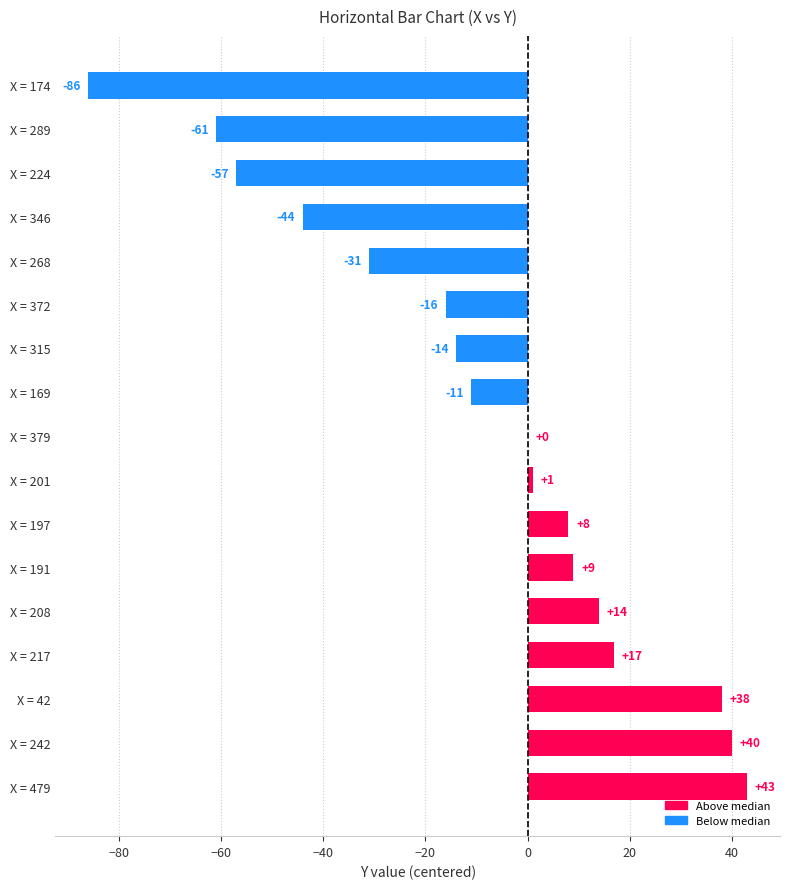

True or false: the data shows 7 at X = 208.

False